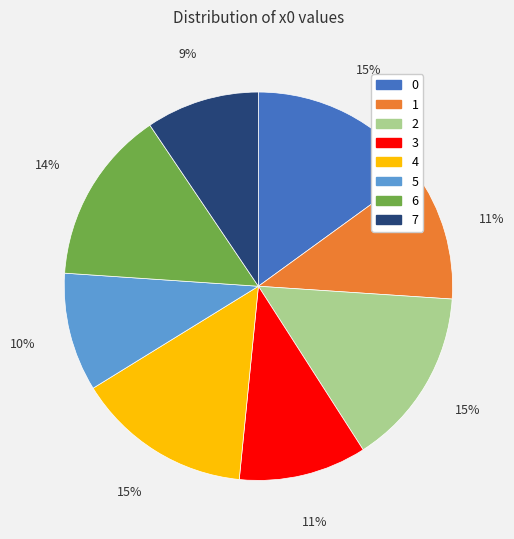

To the nearest percent, what percentage of the pie is 6?

14%